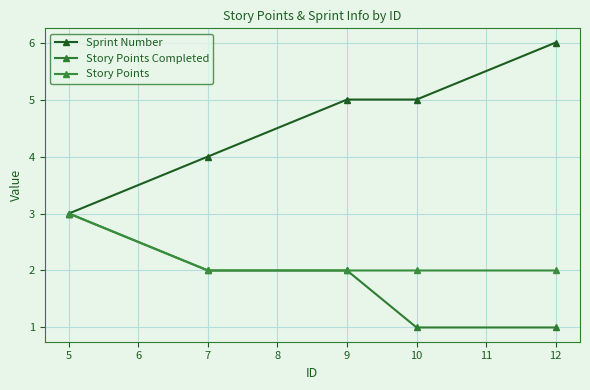

True or false: Story Points Completed and Story Points cross at least once.

False